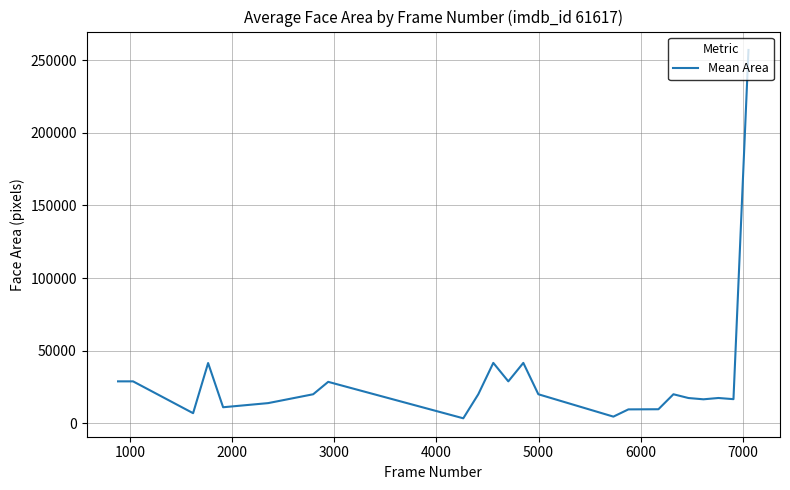

What is the difference between the maximum and minimum values?

253585.0